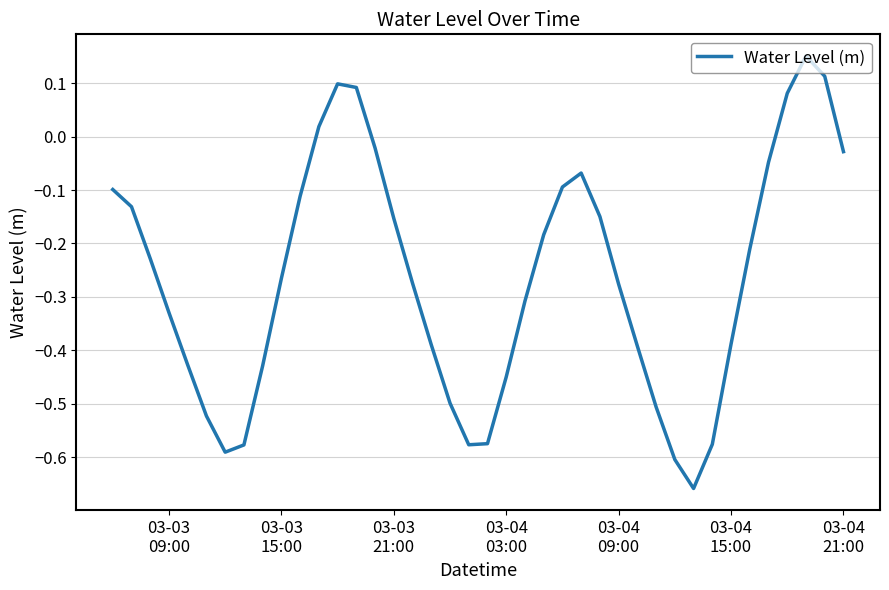

What is the difference between the maximum and minimum values?

0.8